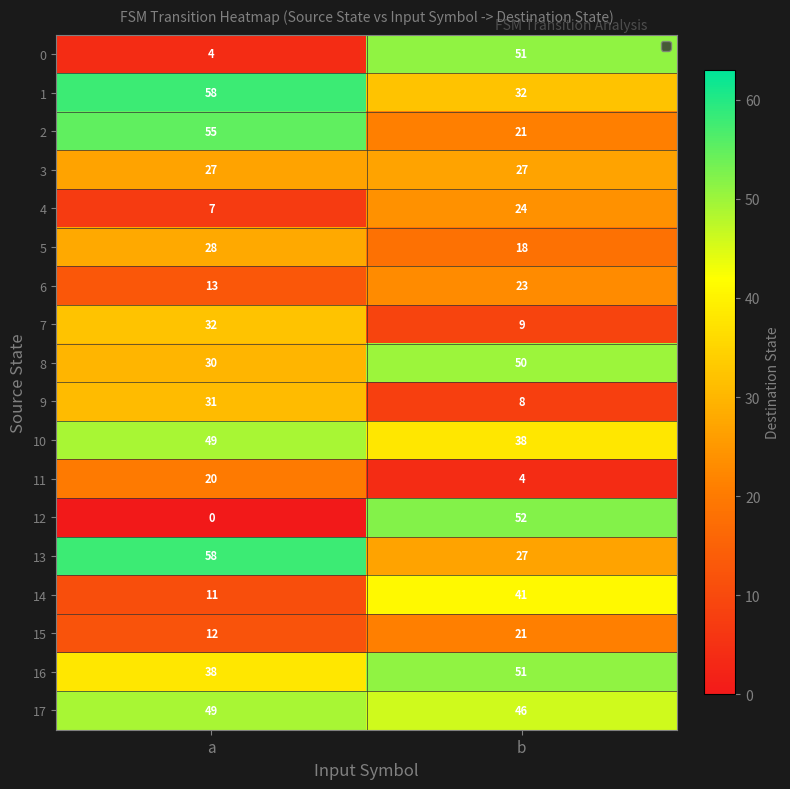

What is the sum of the 7 values at b and a?

41